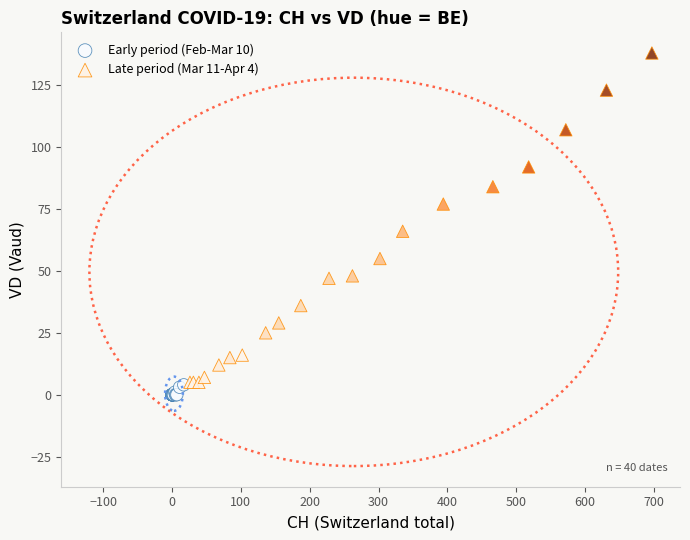

Which series contains the highest Y value?

Late period (Mar 11-Apr 4)